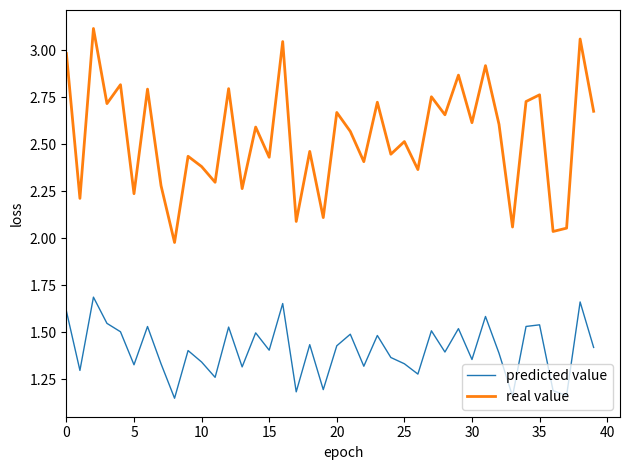

True or false: predicted value and real value cross at least once.

False